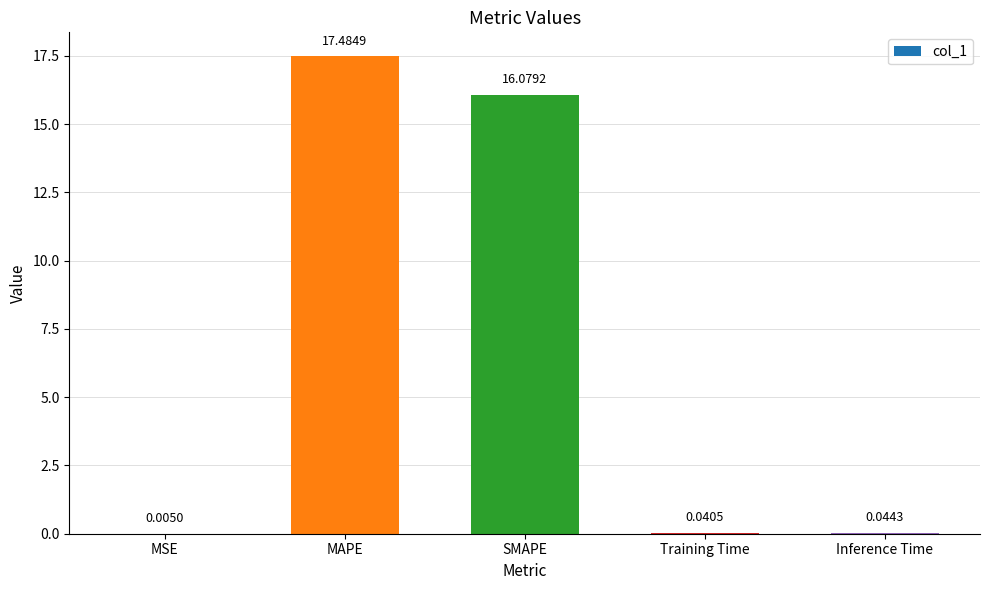

What is the sum of the values at MAPE and SMAPE?

33.6